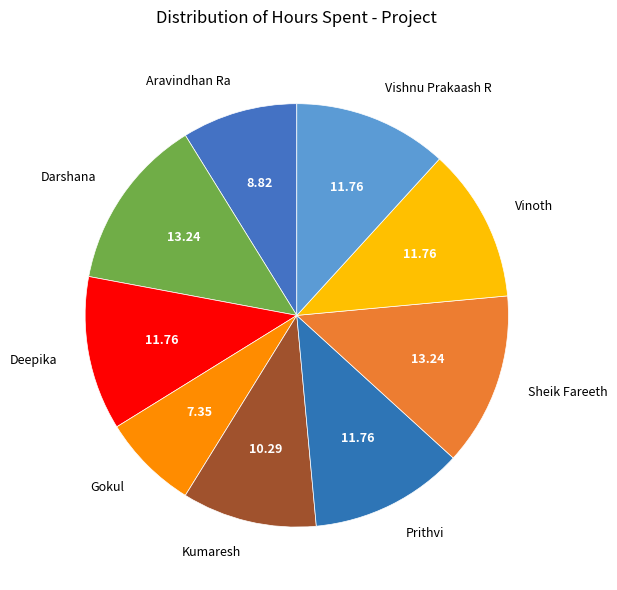

What is the ratio of the value at Prithvi to the value at Kumaresh?

1.1